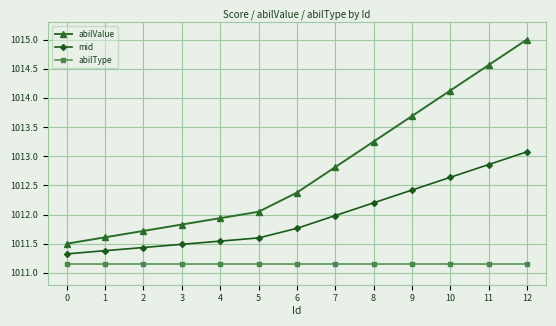

Which category has the highest value across all series?

12